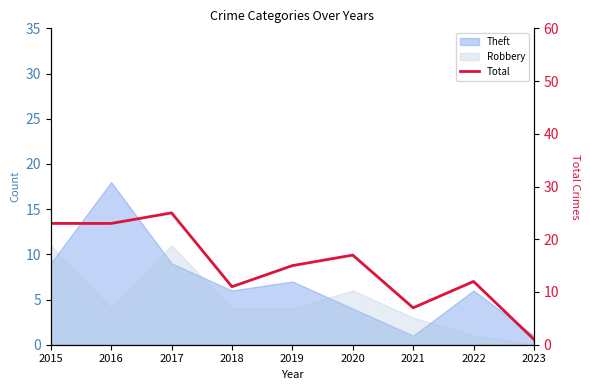

True or false: the data shows 17 at 2020.

True